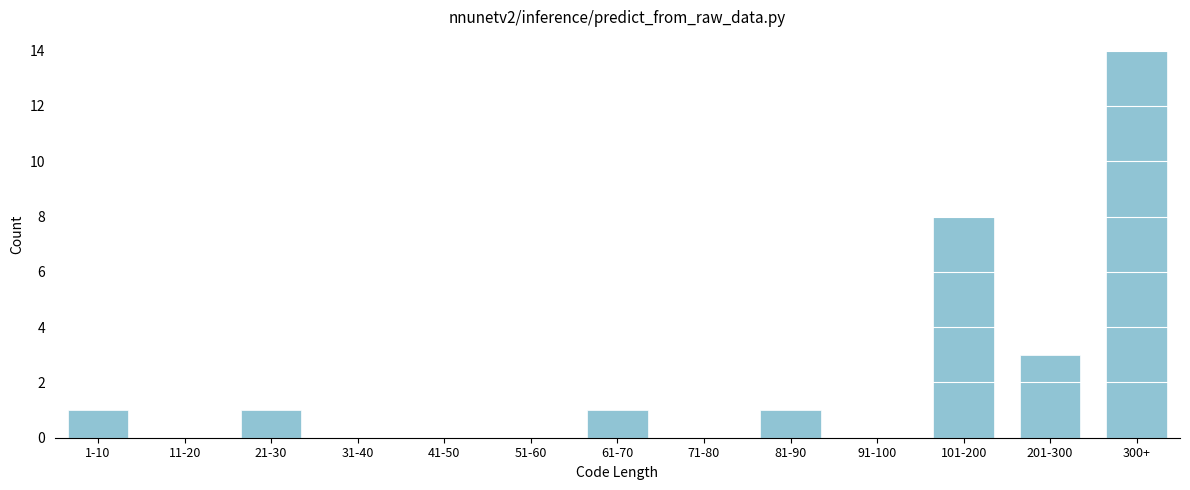

Reading left to right, list all the values displayed in this chart.

1-10=1	11-20=0	21-30=1	31-40=0	41-50=0	51-60=0	61-70=1	71-80=0	81-90=1	91-100=0	101-200=8	201-300=3	300+=14